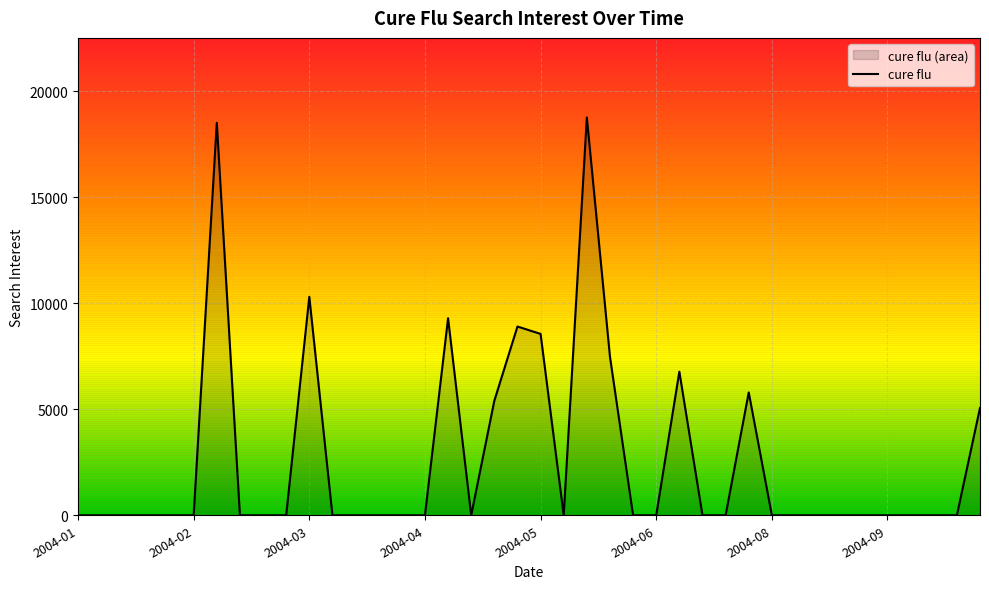

Is it true that the value at 2004-04 is -6698.5?

False